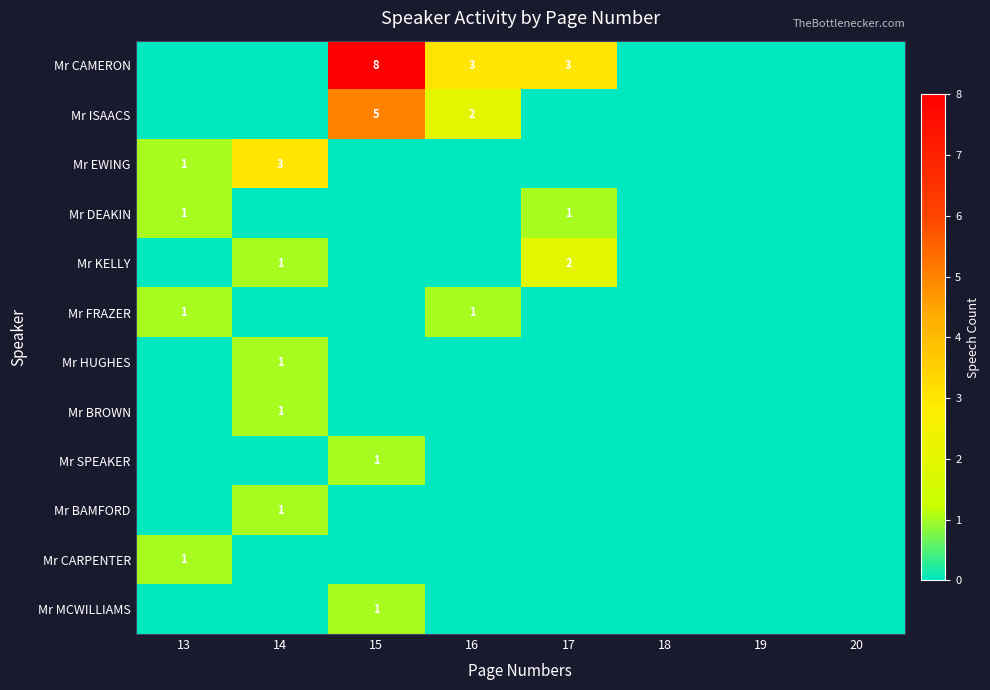

Count the number of categories in the chart.

8